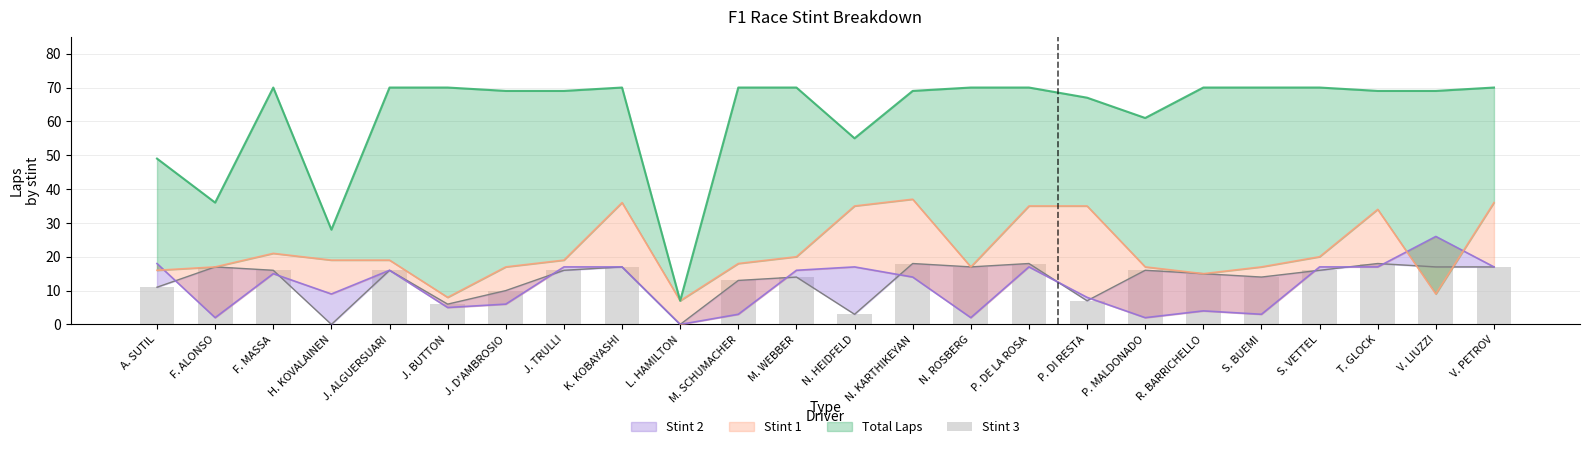

The chart shows a value of 3 at N. HEIDFELD. True or false?

True